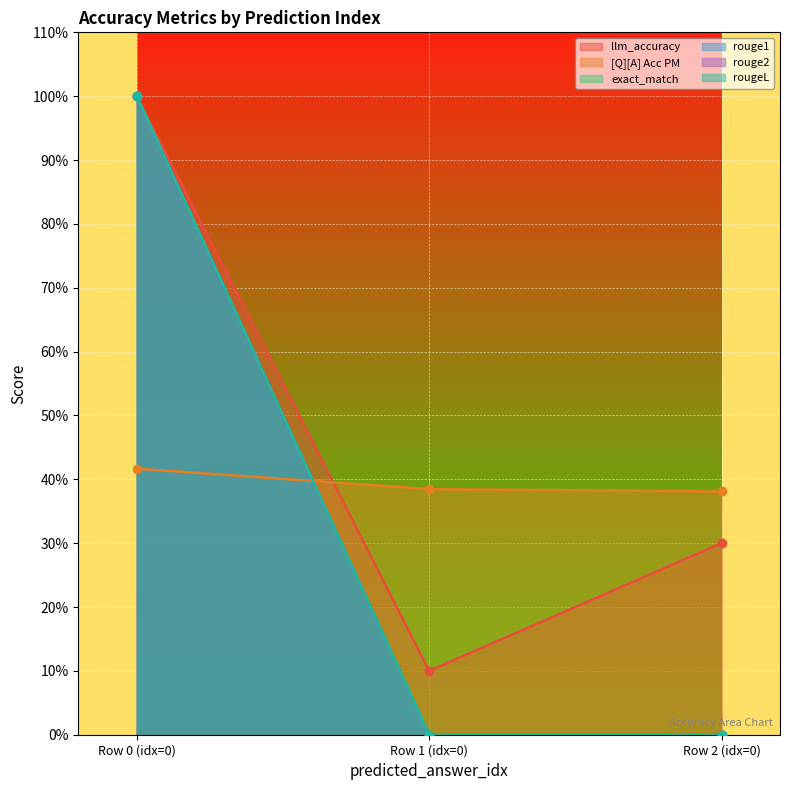

Which series has the largest range (max minus min)?

exact_match